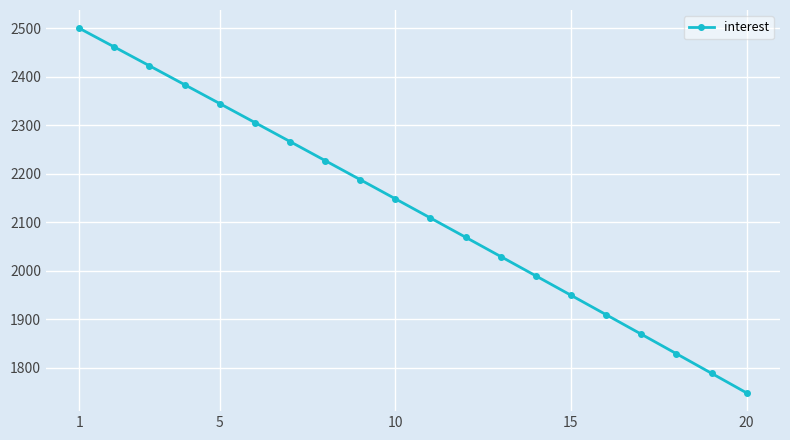

What is the maximum value shown in the chart?

2500.0